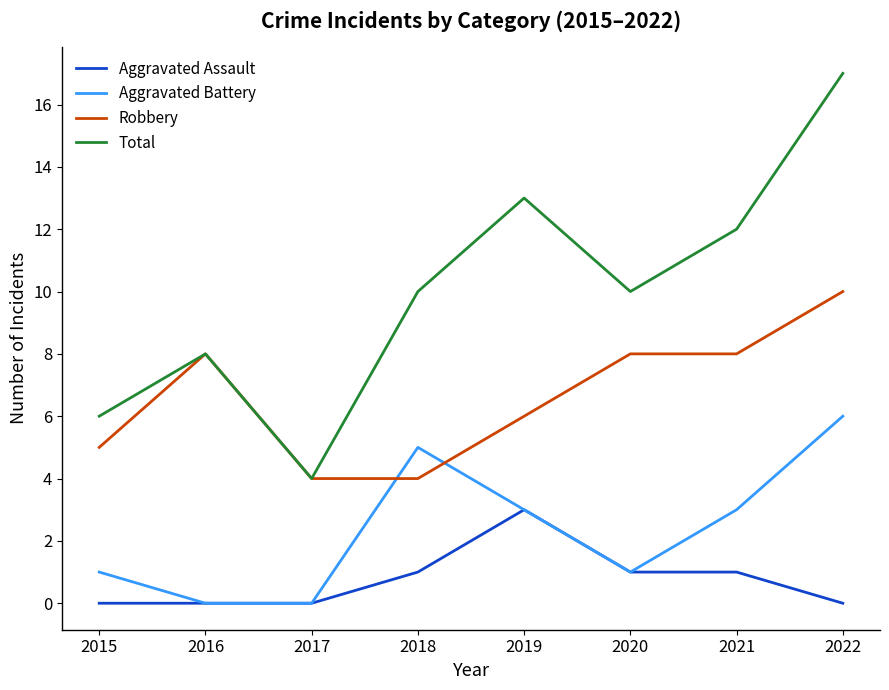

Which label corresponds to the largest value in the chart?

2022